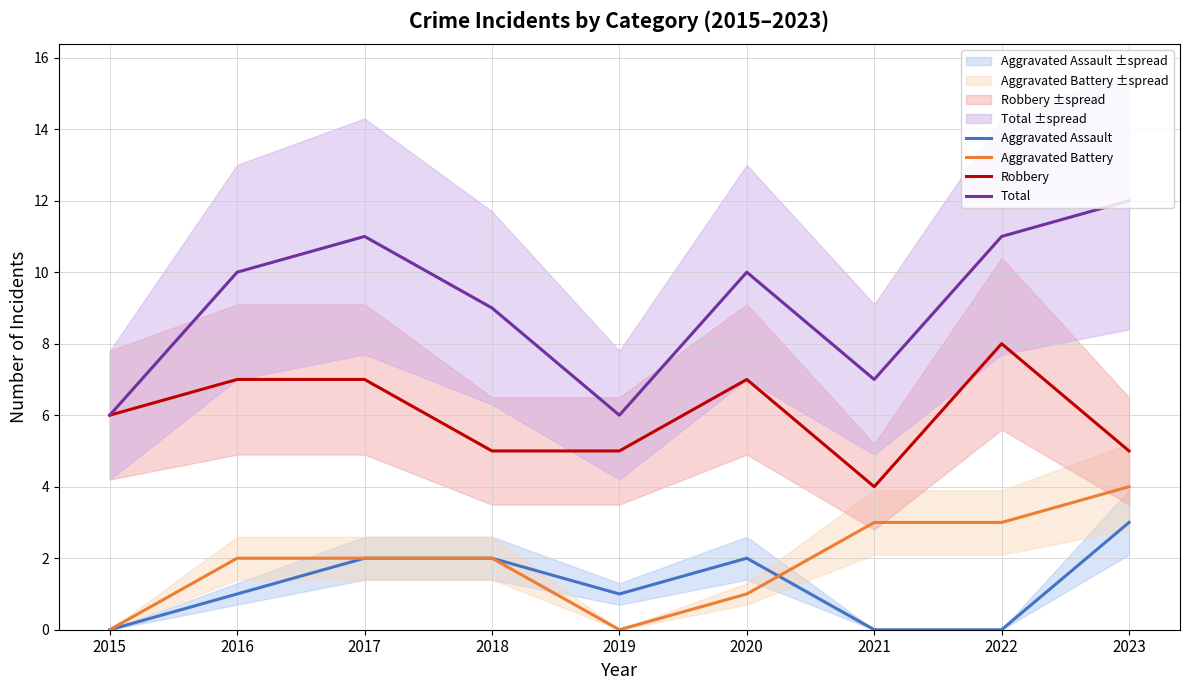

At which category does the chart reach its peak across all series?

2023